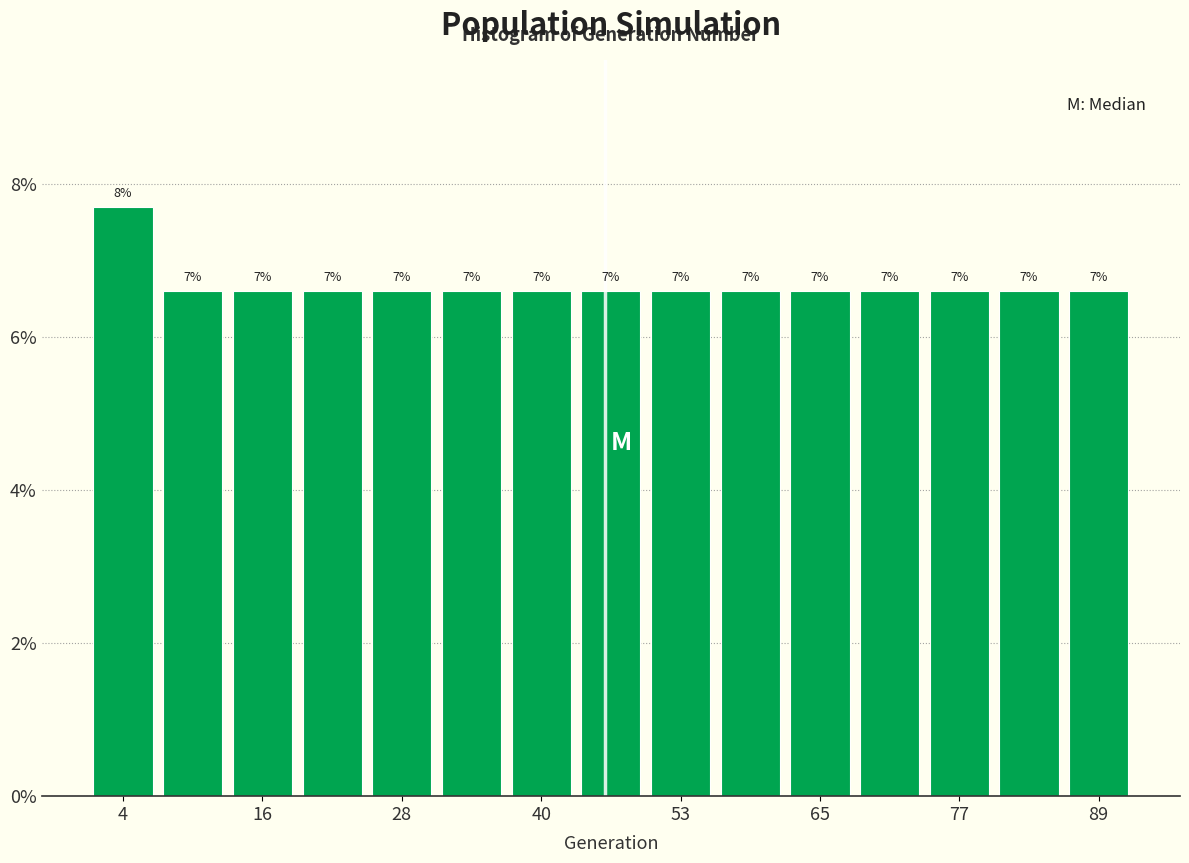

Read against the x-axis, roughly where is the centre of the tallest bar?

4